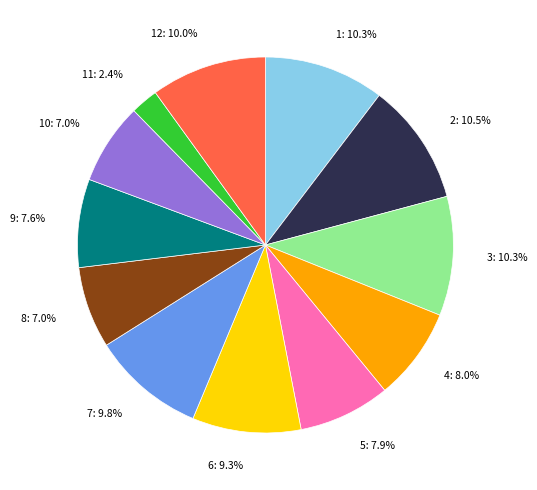

How many slices are in this pie chart?

12